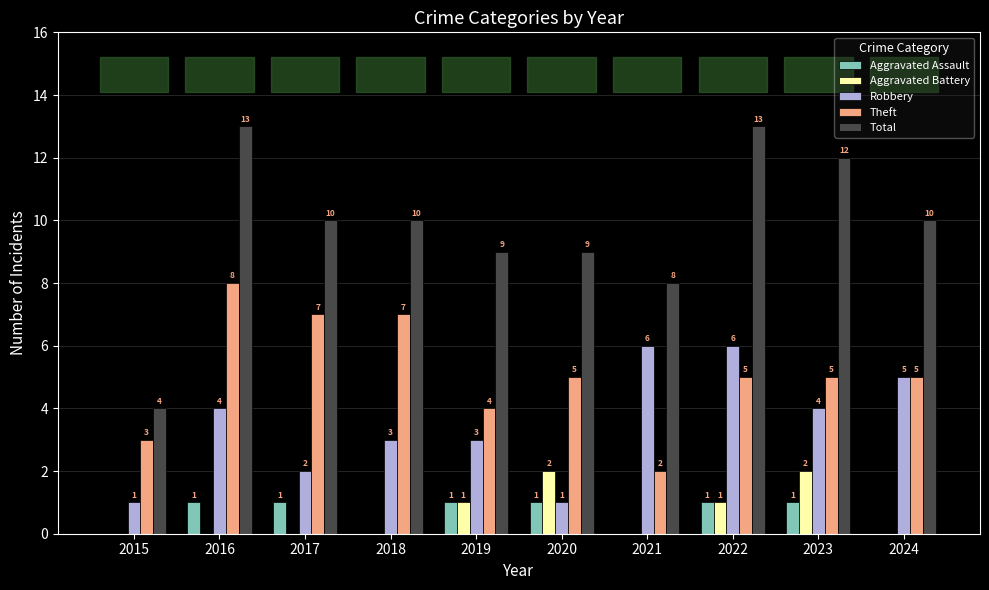

Which series has the largest total across all categories?

Total